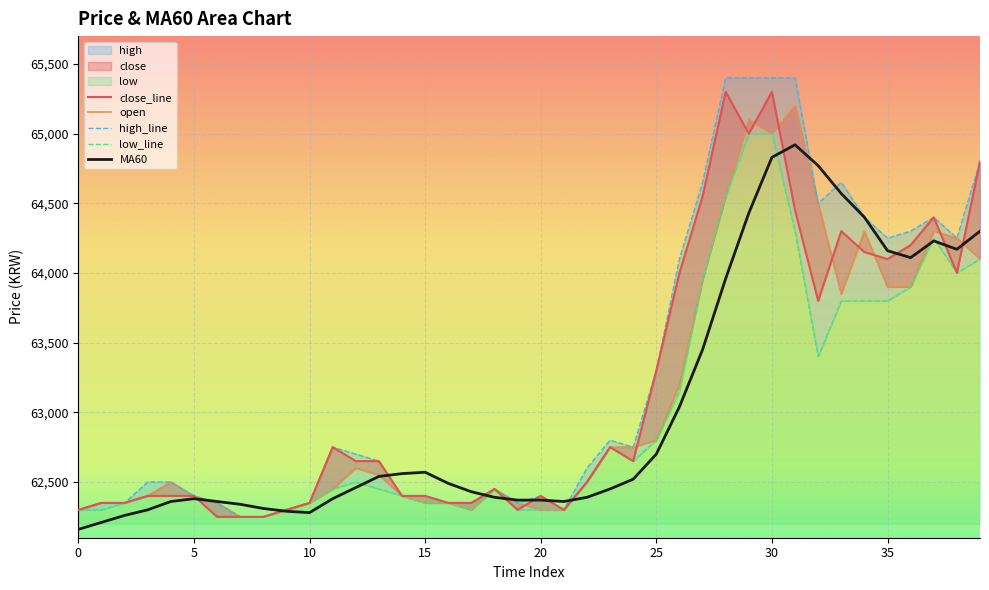

Reading right to left, transcribe all the data shown in this chart.

close_line: 64800	64000	64400	64200	64100	64150	64300	63800	64450	65300	65000	65300	64550	64000	63300	62650	62750	62500	62300	62400	62300	62450	62350	62350	62400	62400	62650	62650	62750	62350	62300	62250	62250	62250	62400	62400	62400	62350	62350	62300
open: 64100	64250	64300	63900	63900	64300	63850	64500	65200	65000	65100	64550	63950	63200	62800	62750	62750	62500	62300	62300	62350	62450	62300	62350	62350	62400	62550	62600	62450	62350	62300	62250	62250	62350	62400	62500	62400	62350	62350	62300
high_line: 64800	64250	64400	64300	64250	64400	64650	64500	65400	65400	65400	65400	64650	64100	63300	62750	62800	62600	62300	62400	62350	62450	62350	62350	62400	62400	62650	62700	62750	62350	62300	62250	62250	62350	62400	62500	62500	62350	62350	62300
low_line: 64100	64000	64250	63900	63800	63800	63800	63400	64300	65000	65000	64550	63950	63150	62800	62650	62750	62500	62300	62300	62300	62450	62300	62350	62350	62400	62450	62500	62450	62350	62300	62250	62250	62250	62400	62400	62400	62350	62300	62300
MA60: 64300	64170	64230	64110	64160	64400	64570	64770	64920	64830	64430	63960	63450	63040	62700	62520	62450	62390	62360	62370	62370	62390	62430	62490	62570	62560	62540	62460	62380	62280	62290	62310	62340	62360	62380	62360	62300	62260	62210	62160